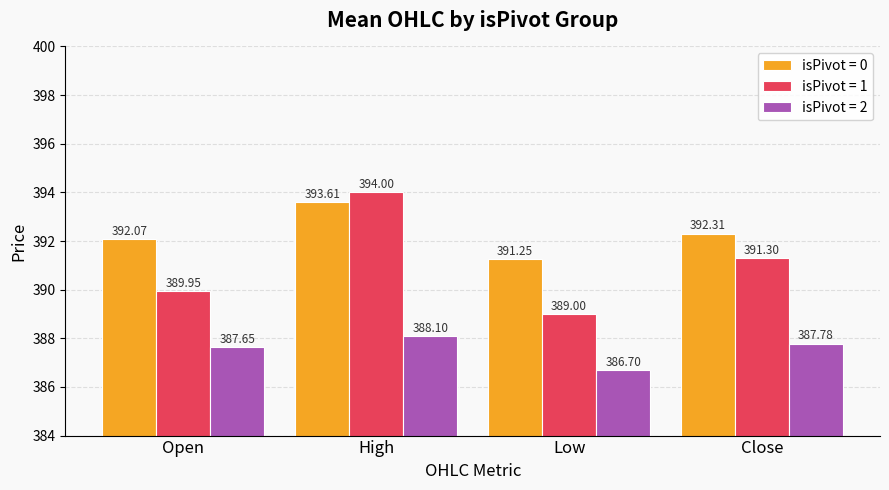

At which label does isPivot = 1 first exceed 391?

High